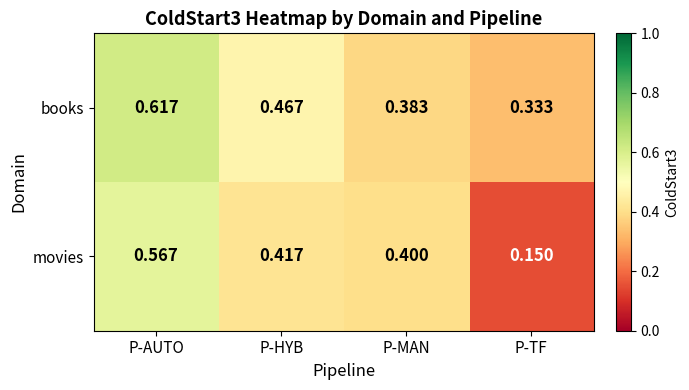

Which category has the highest value across all series?

P-AUTO